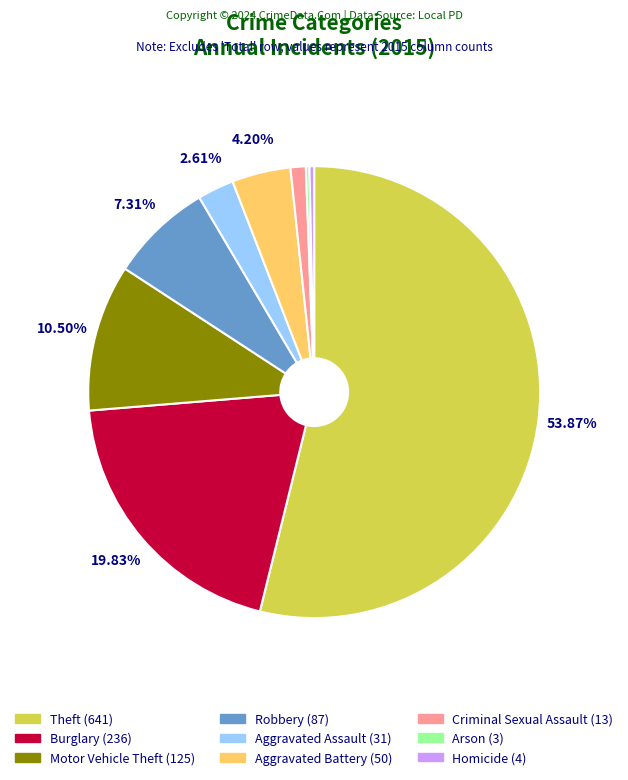

Combined, do Robbery (87) and Criminal Sexual Assault (13) account for over 50%?

No